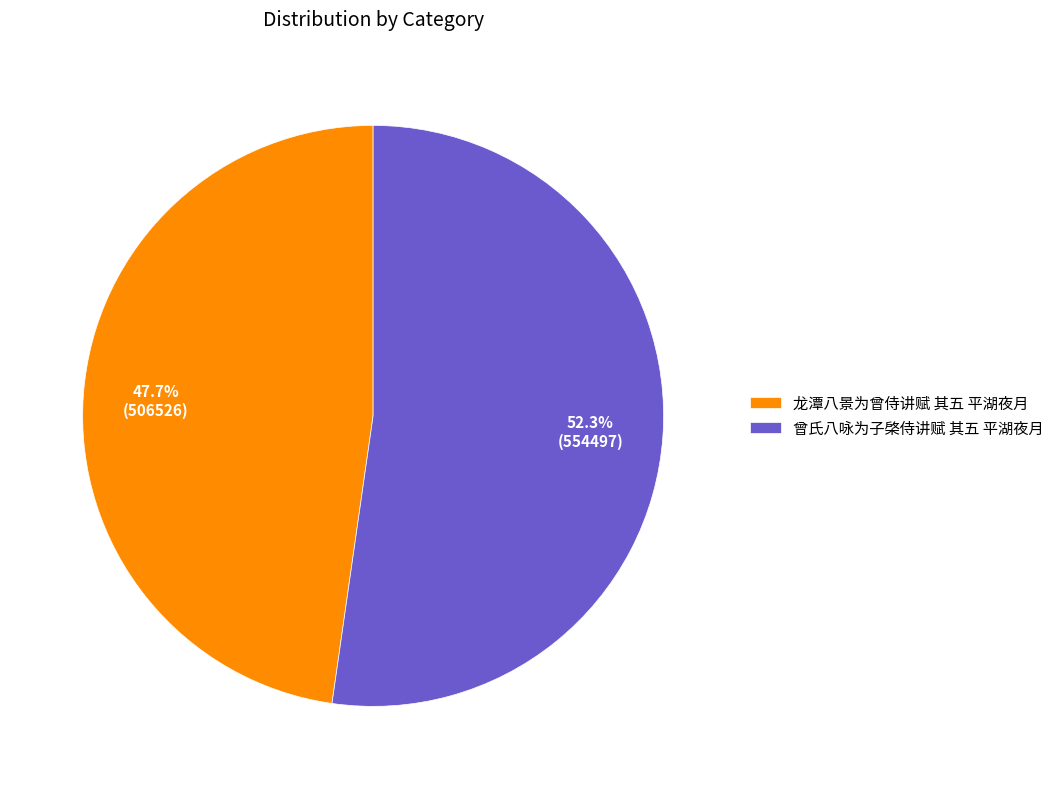

Which slice is the smallest?

龙潭八景为曾侍讲赋 其五 平湖夜月